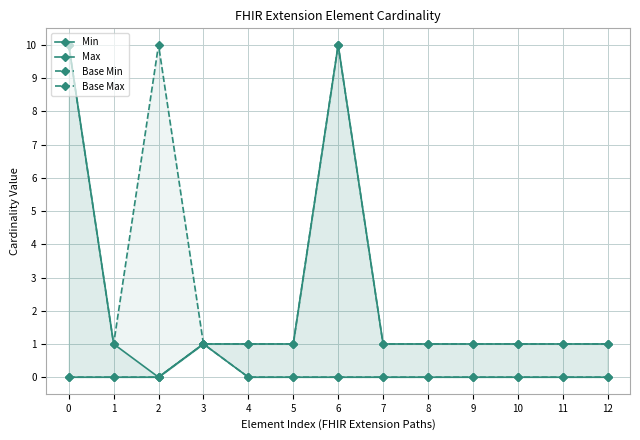

Which series has the largest range (max minus min)?

Max